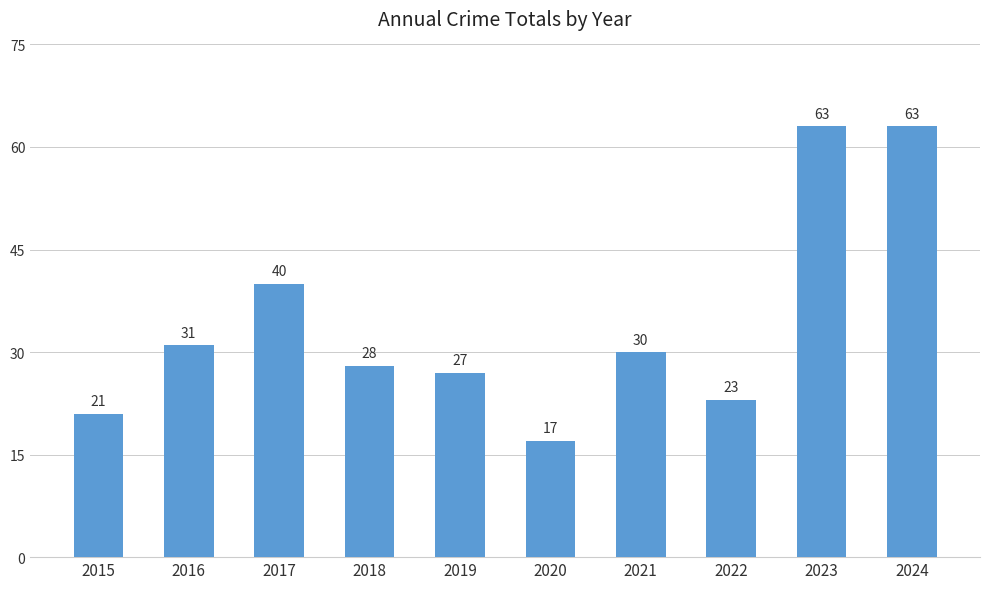

What is the change in value from 2016 to 2023?

+32